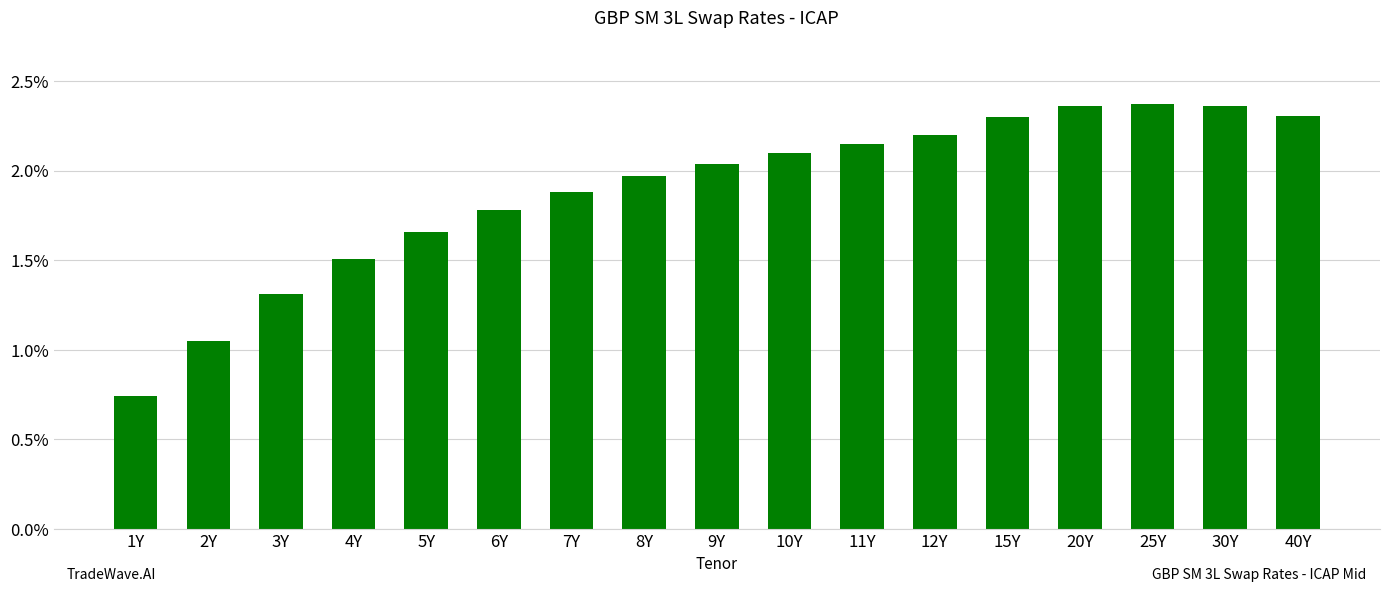

The value at 11Y is 3.5. True or false?

False